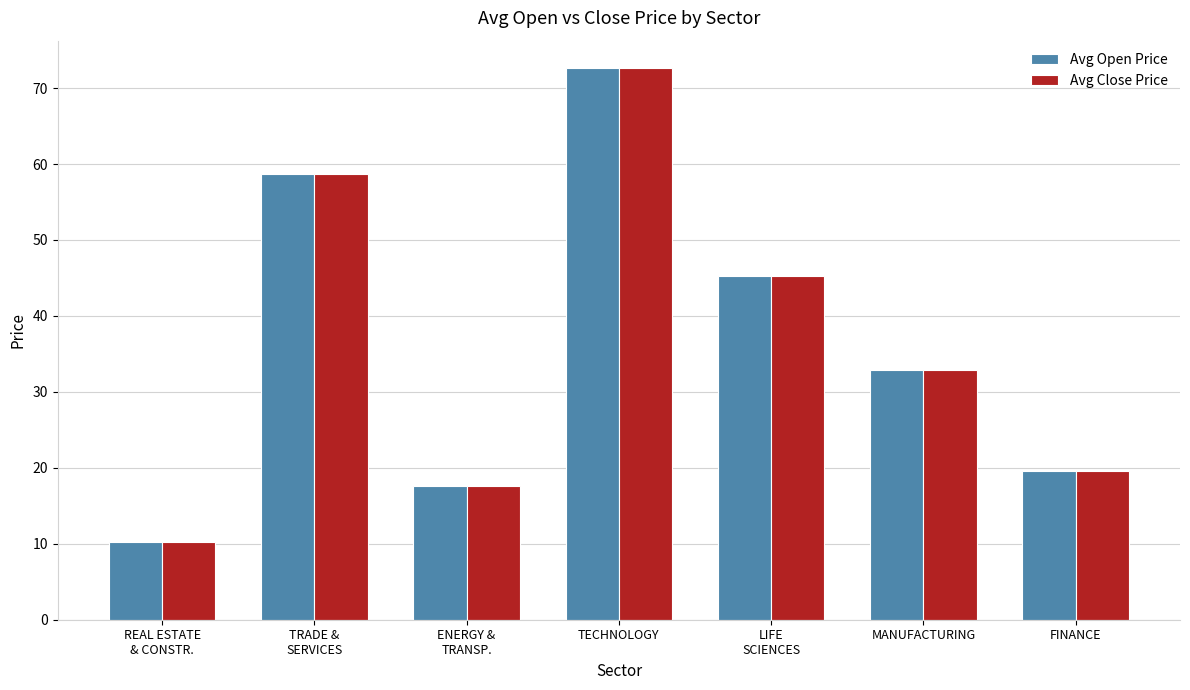

What is the maximum value for Avg Close Price?

72.6